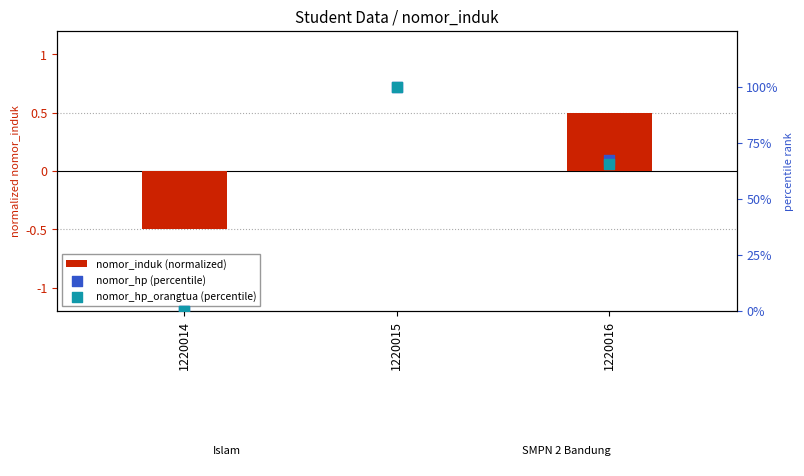

Which series has the largest total across all categories?

nomor_hp (percentile)